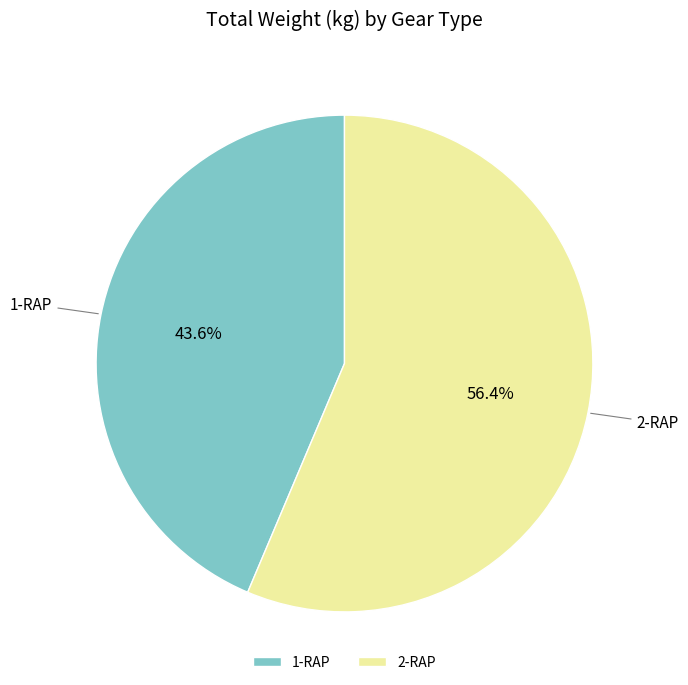

Which category has the biggest portion of the pie?

2-RAP